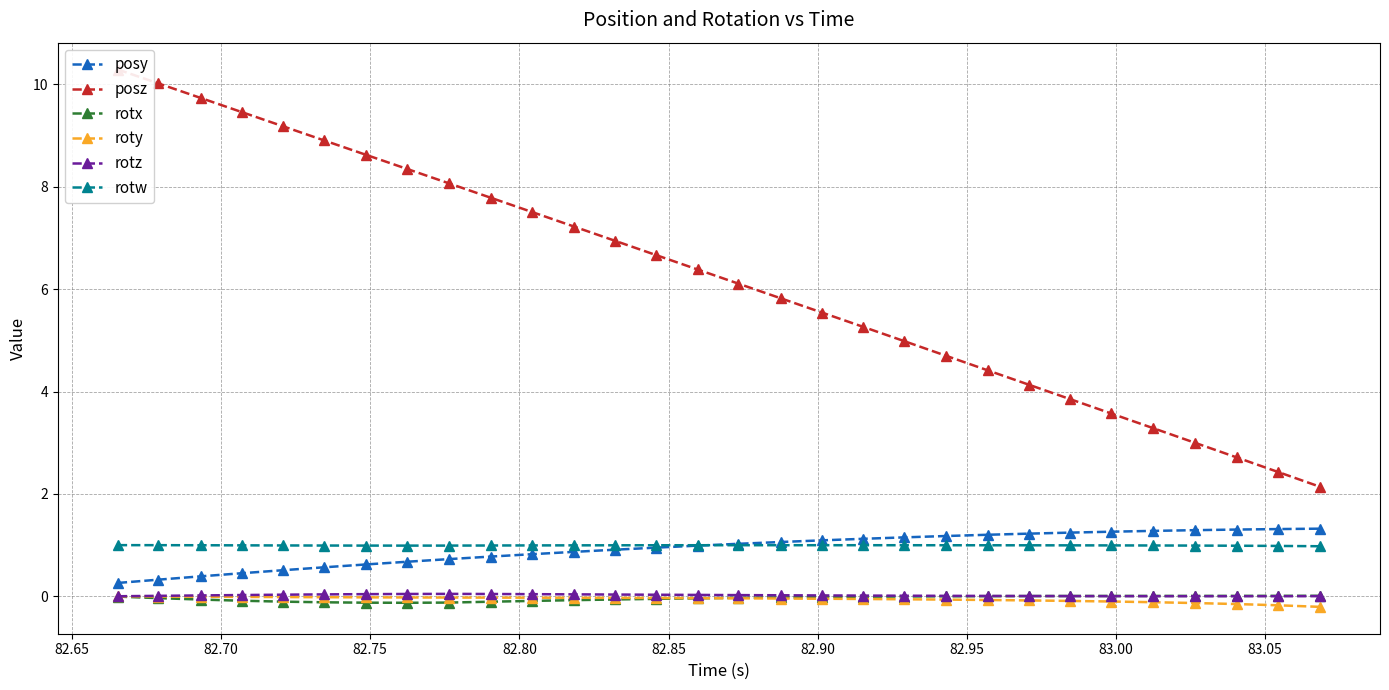

List the series in order of their peak value, highest first.

posz, posy, rotw, rotz, rotx, roty